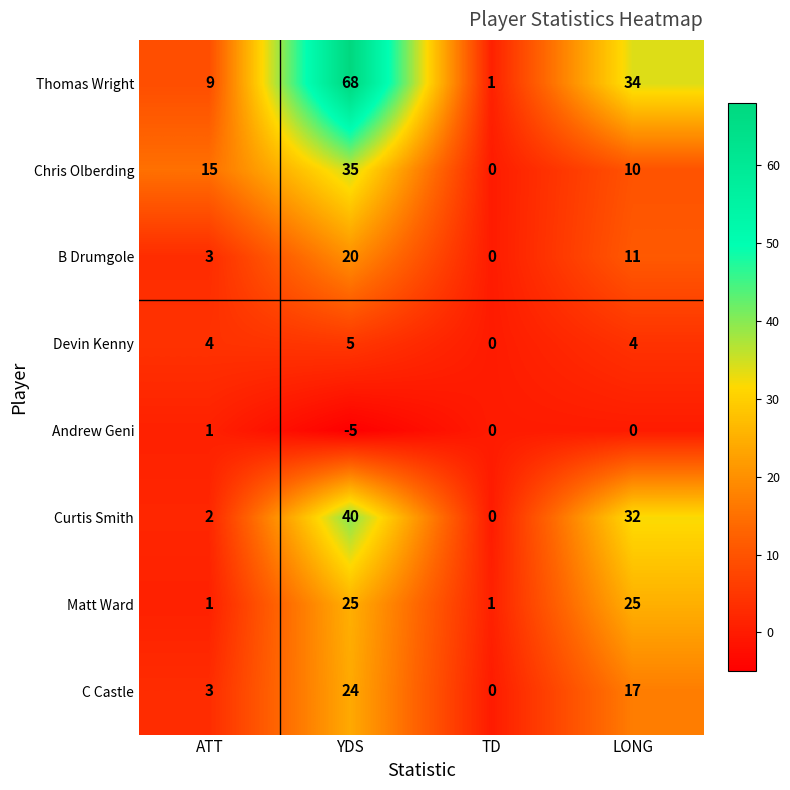

Count the Devin Kenny values in the range 4 to 5.

3